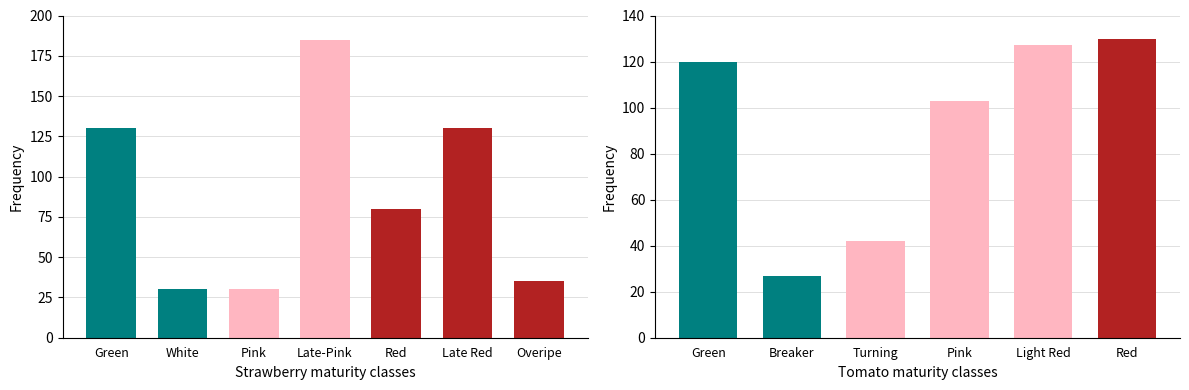

Which series has the widest spread of values?

Strawberry